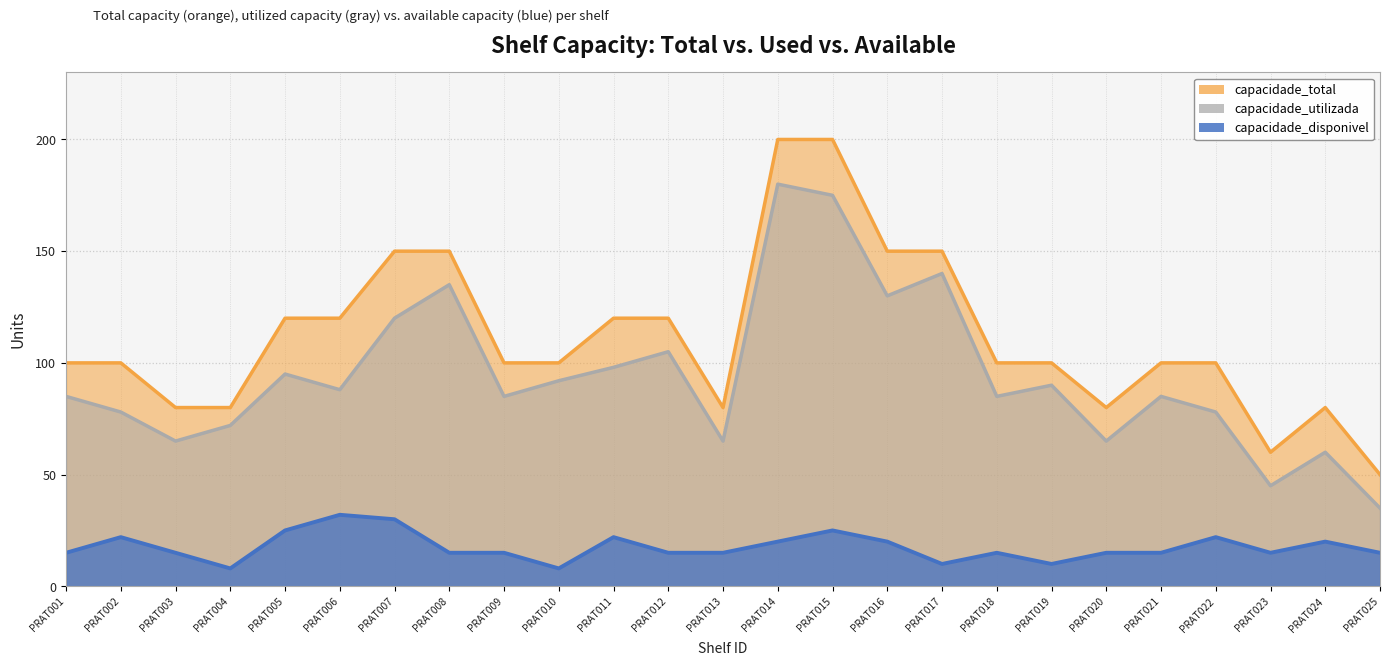

True or false: capacidade_disponivel has more than 2 points higher than both neighbors.

True